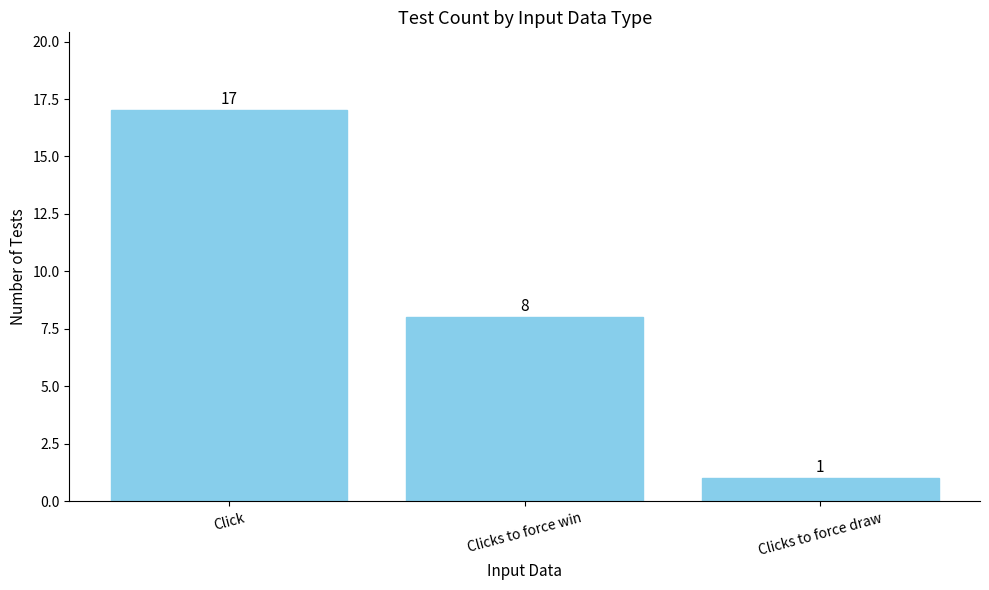

Where does the data first go above 8?

Click